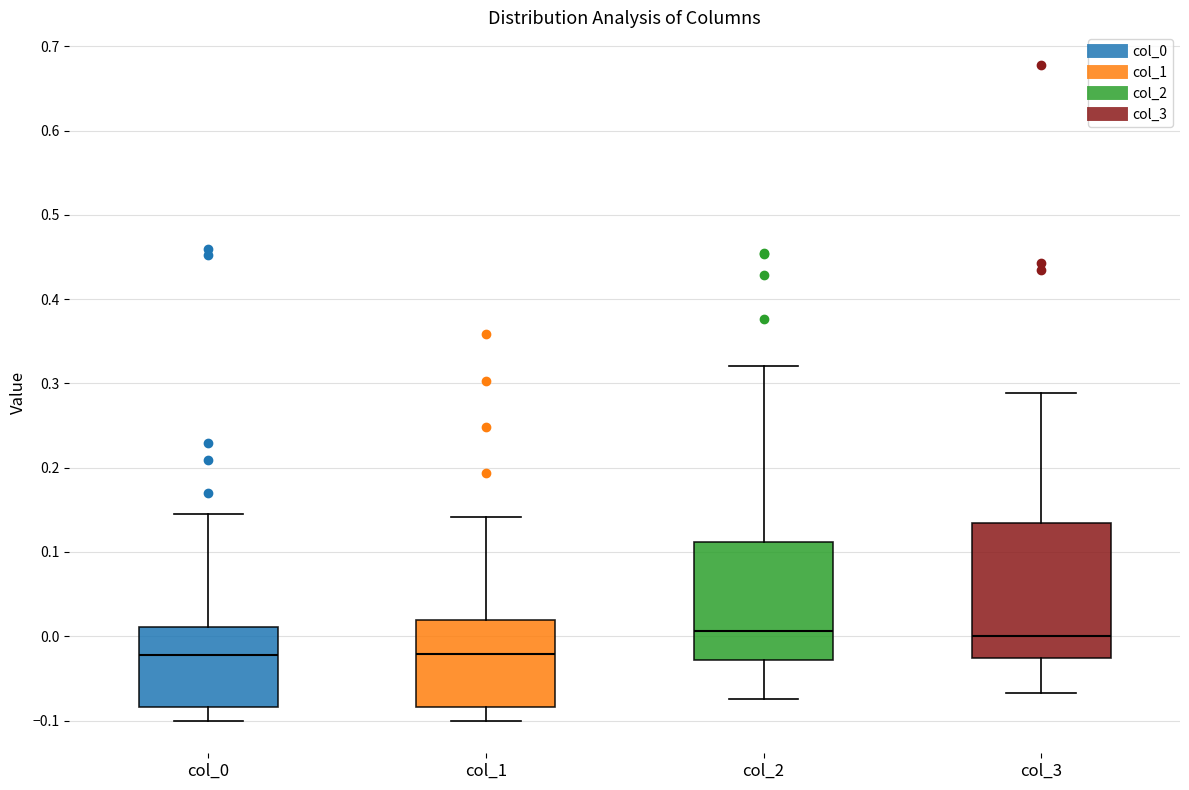

Comparing the boxes themselves (not the whiskers), which one is the tallest?

col_3